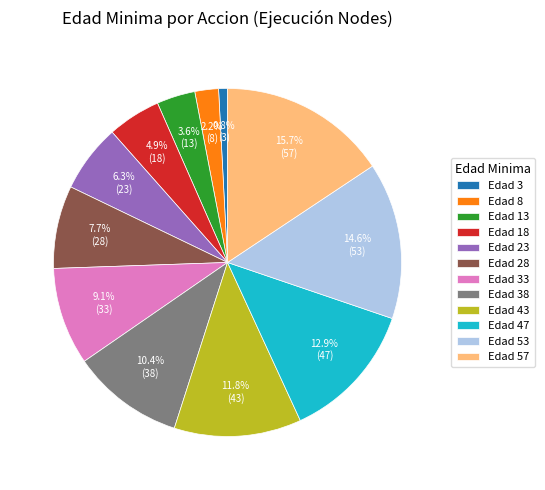

Which has a higher value, Edad 3 or Edad 43?

Edad 43